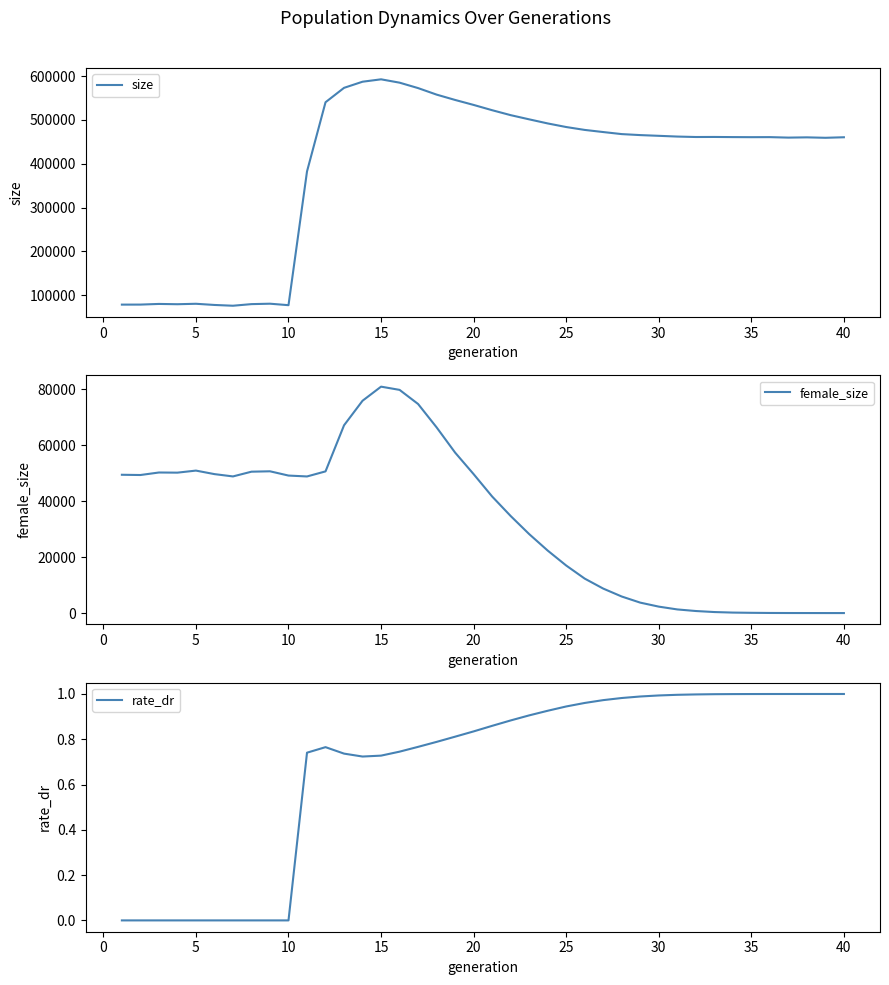

The rate_dr series shows 0.6 at 25. True or false?

False